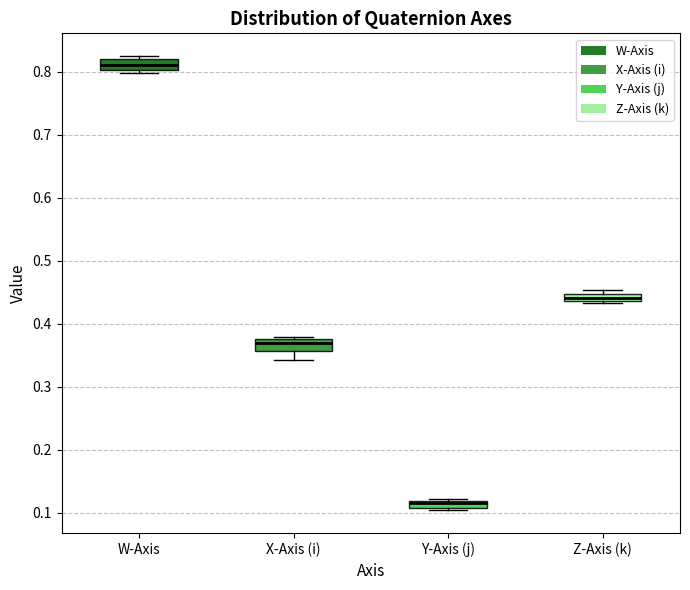

Where is the upper edge of the box for Y-Axis (j) on the y-axis? The values are not printed on the chart, so give them approximately, as read against the axis.

0.12